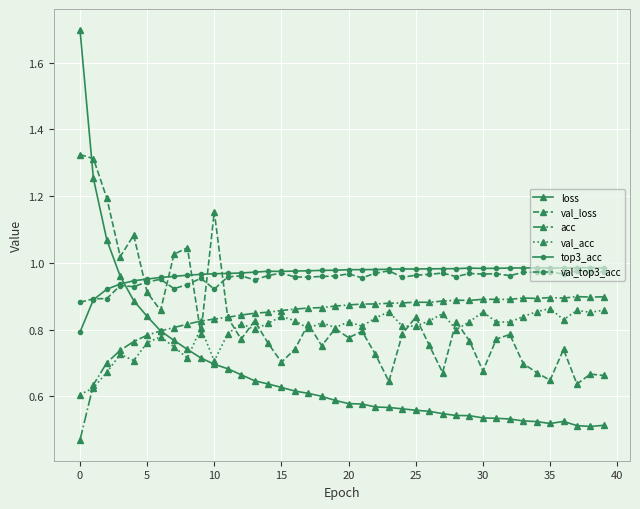

Which series has the largest range (max minus min)?

loss